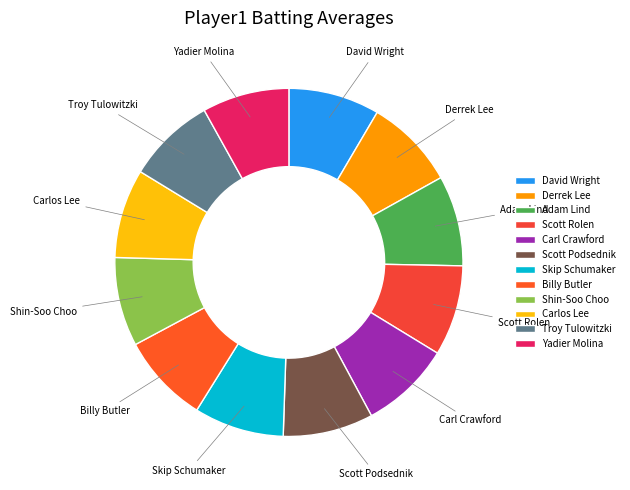

True or false: Billy Butler accounts for 8% of the total.

True